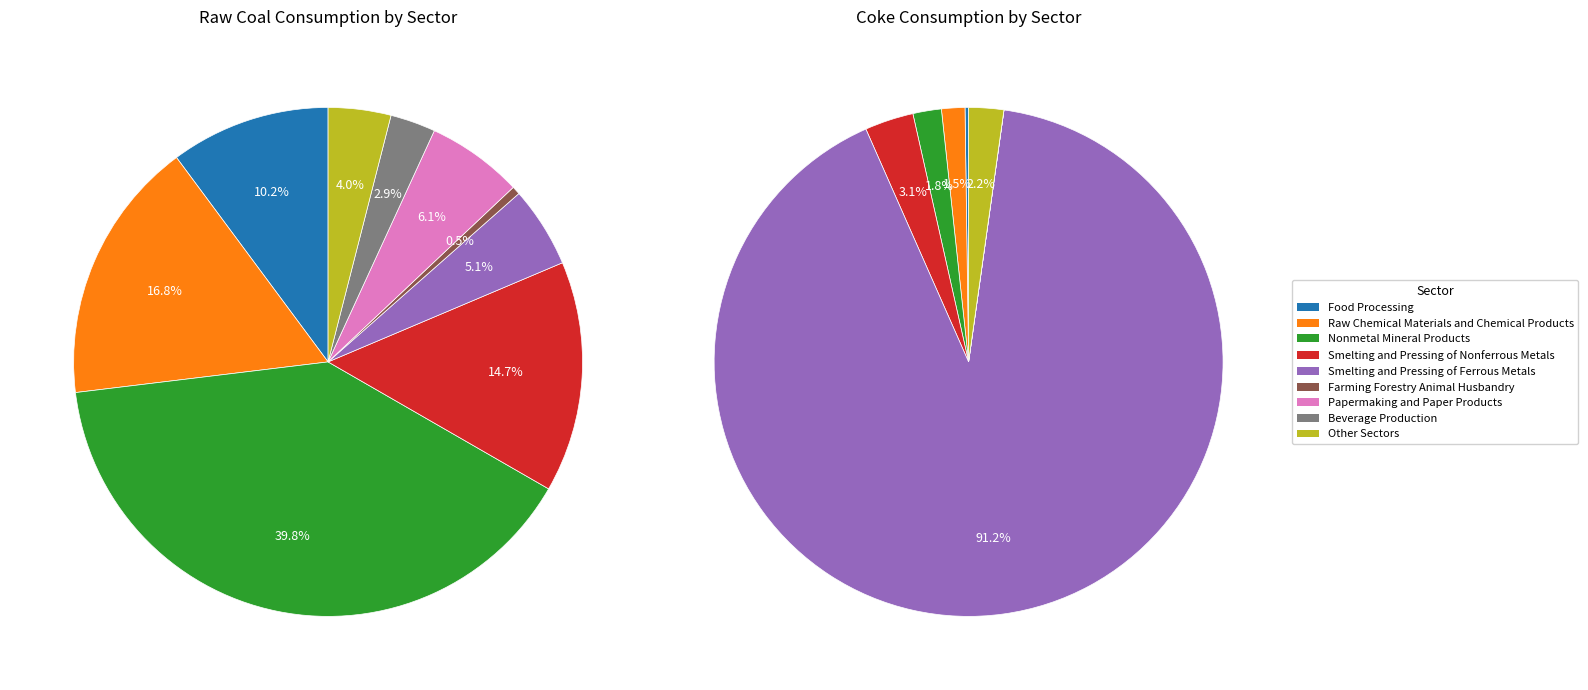

What percentage is the 8 slice, to the nearest percent?

2%